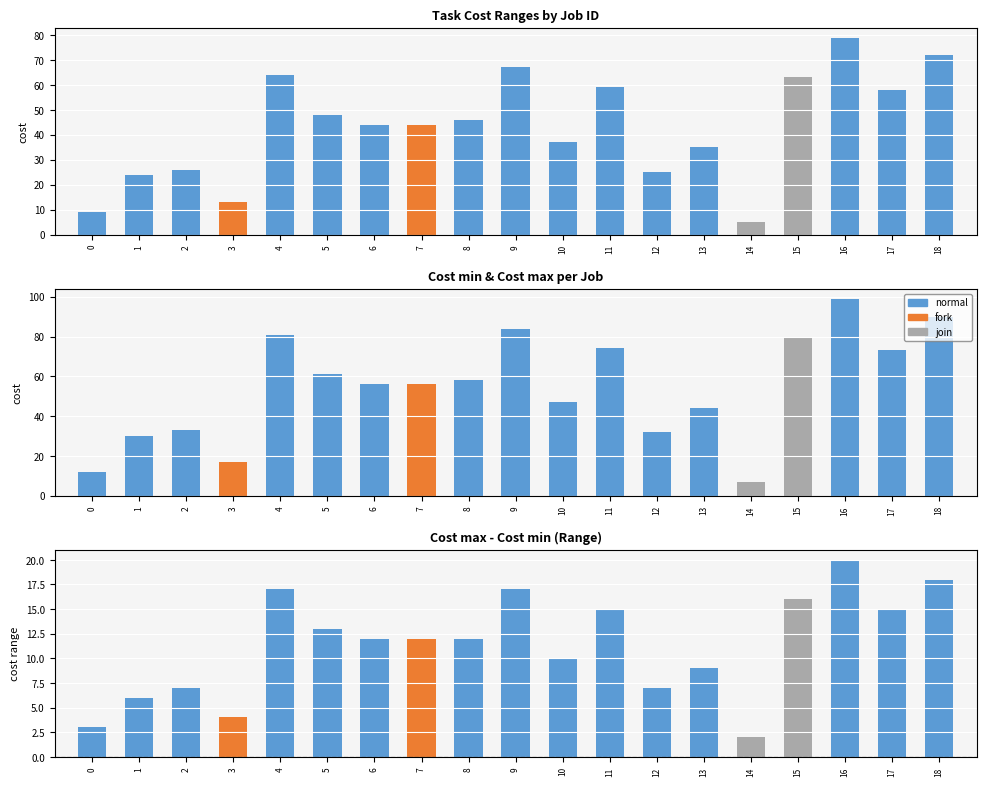

What is the difference between the highest and lowest values at 2?

7